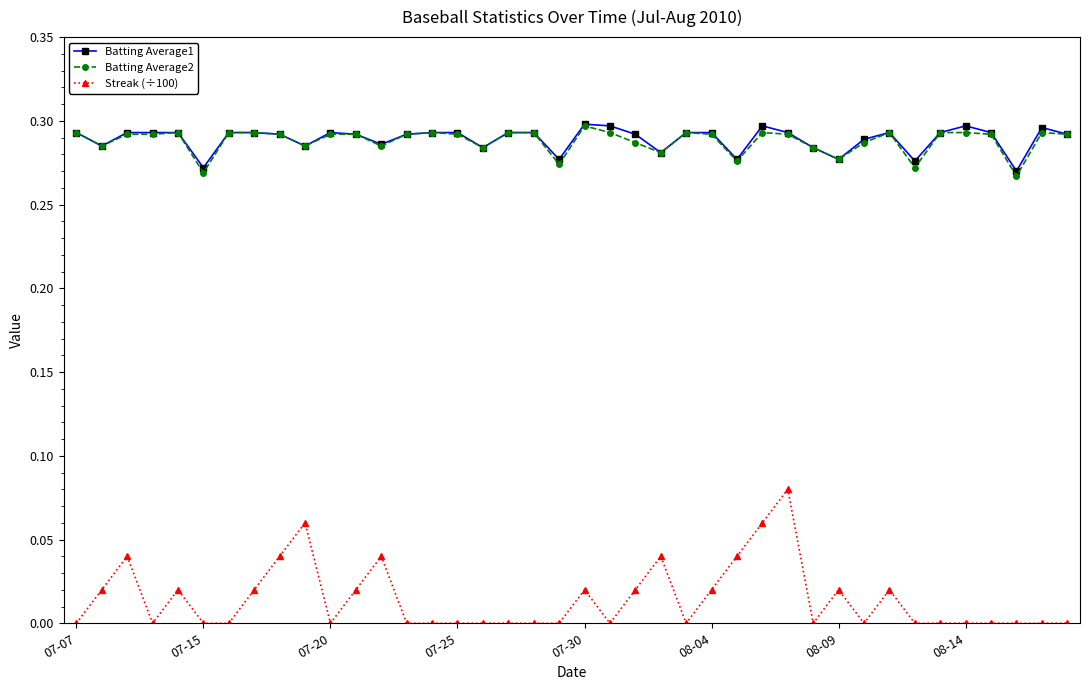

How many distinct data groups are displayed?

3